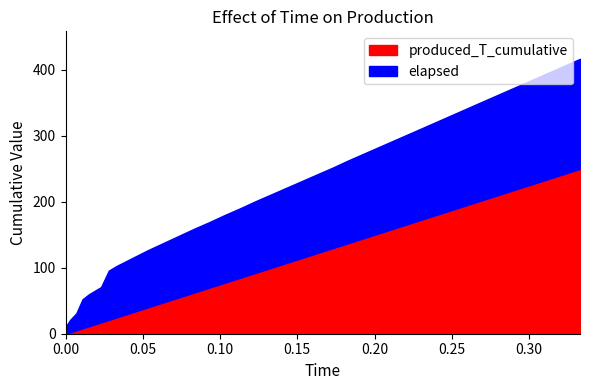

At how many categories does at least one series exceed 61?

32